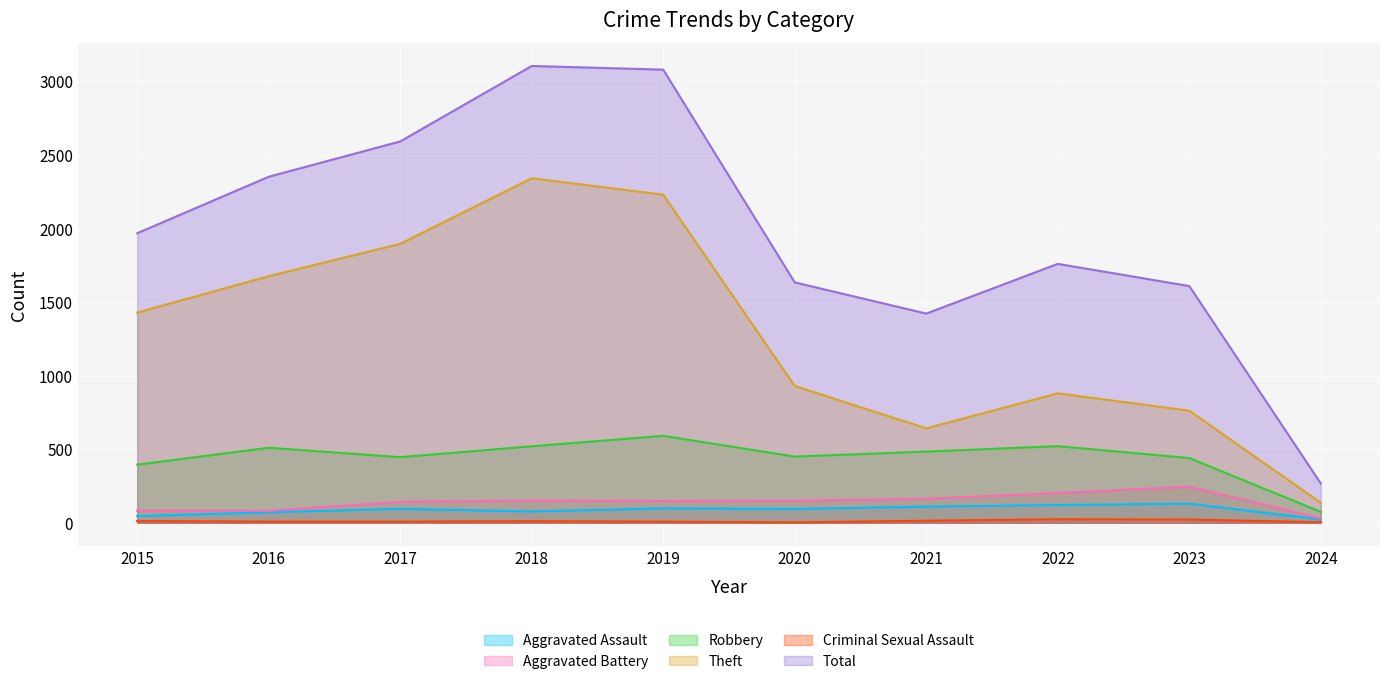

Is the value of Criminal Sexual Assault at 2017 greater than the value of Aggravated Assault at 2016?

No